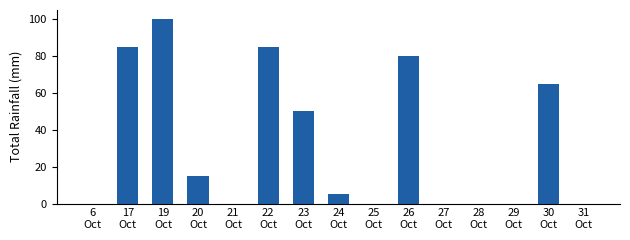

What is the sum of all values?

485